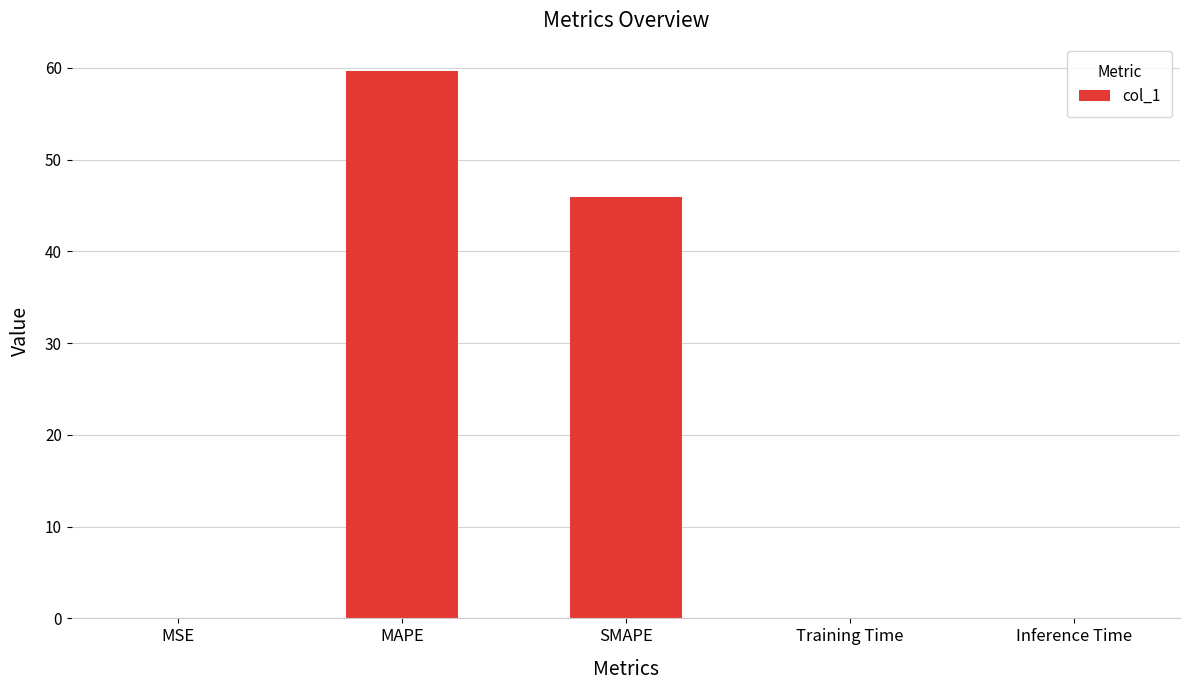

What is the sum of the values at MSE and SMAPE?

46.0